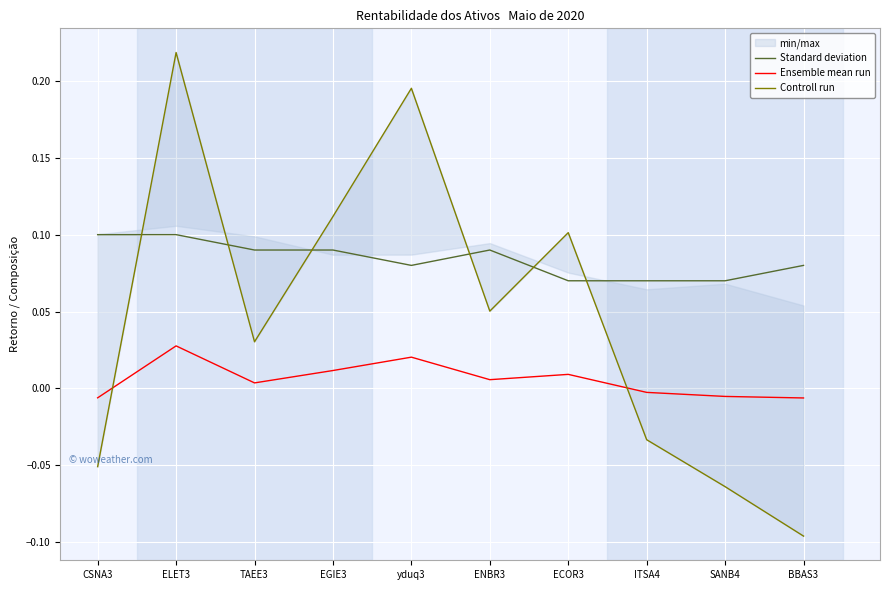

At which category is the sum across all series the highest?

ELET3